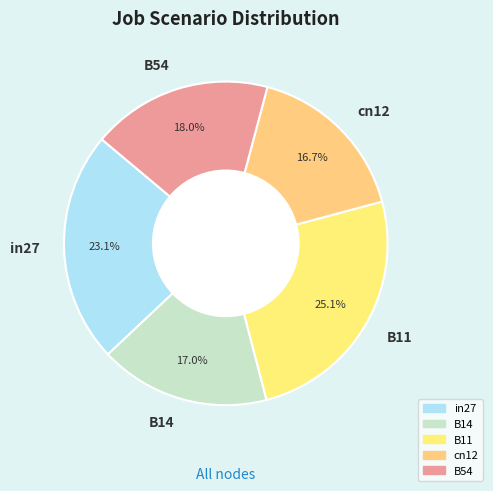

How many segments does this pie chart have?

5